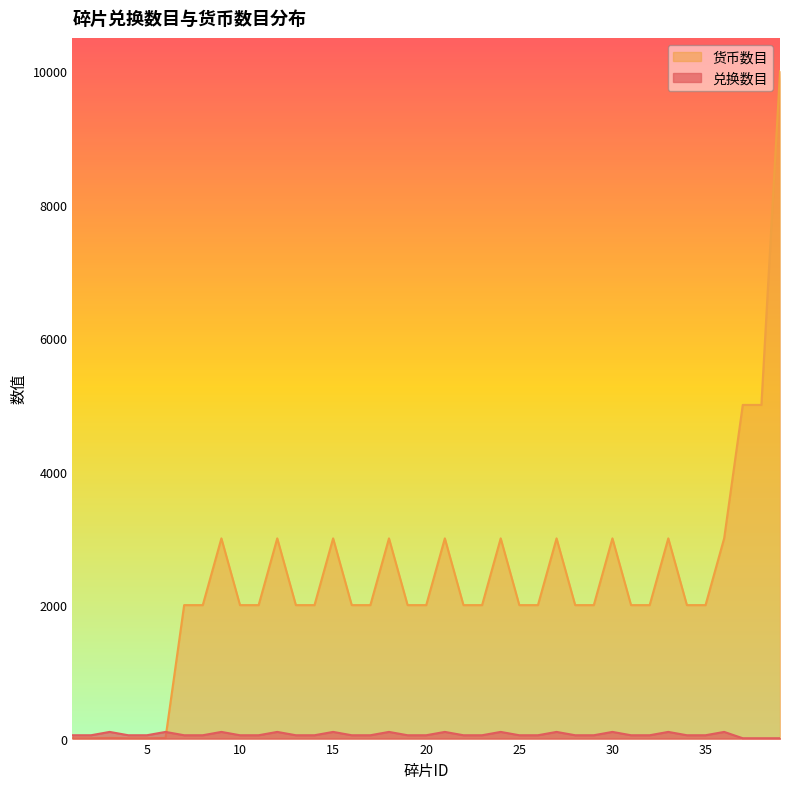

Reading left to right, what are all the values shown in this chart?

兑换数目: 1=50	2=50	3=100	4=50	5=50	6=100	7=50	8=50	9=100	10=50	11=50	12=100	13=50	14=50	15=100	16=50	17=50	18=100	19=50	20=50	21=100	22=50	23=50	24=100	25=50	26=50	27=100	28=50	29=50	30=100	31=50	32=50	33=100	34=50	35=50	36=100	37=5	38=5	39=5
货币数目: 1=5	2=5	3=10	4=5	5=5	6=10	7=2000	8=2000	9=3000	10=2000	11=2000	12=3000	13=2000	14=2000	15=3000	16=2000	17=2000	18=3000	19=2000	20=2000	21=3000	22=2000	23=2000	24=3000	25=2000	26=2000	27=3000	28=2000	29=2000	30=3000	31=2000	32=2000	33=3000	34=2000	35=2000	36=3000	37=5000	38=5000	39=10000